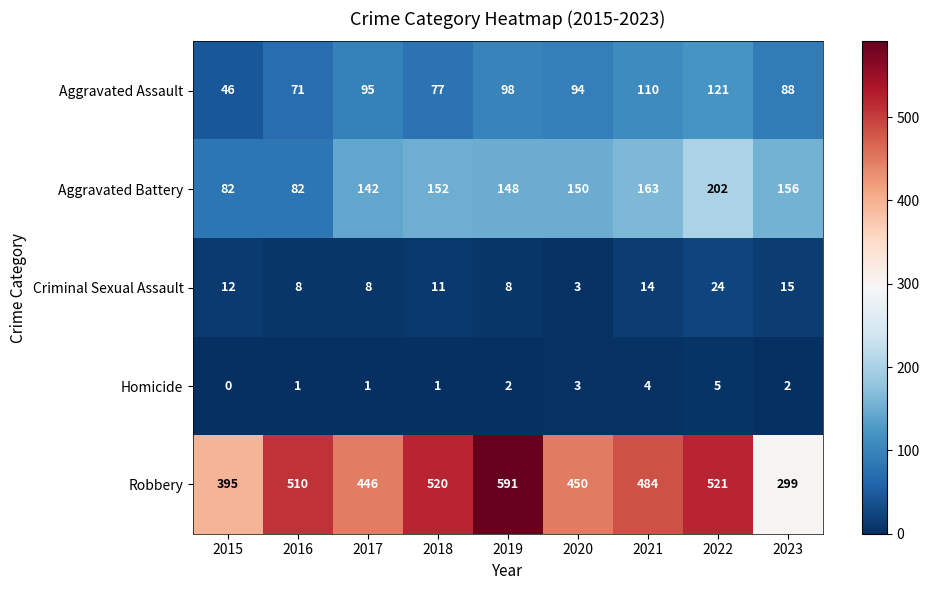

At which category is the sum across all series the highest?

2022